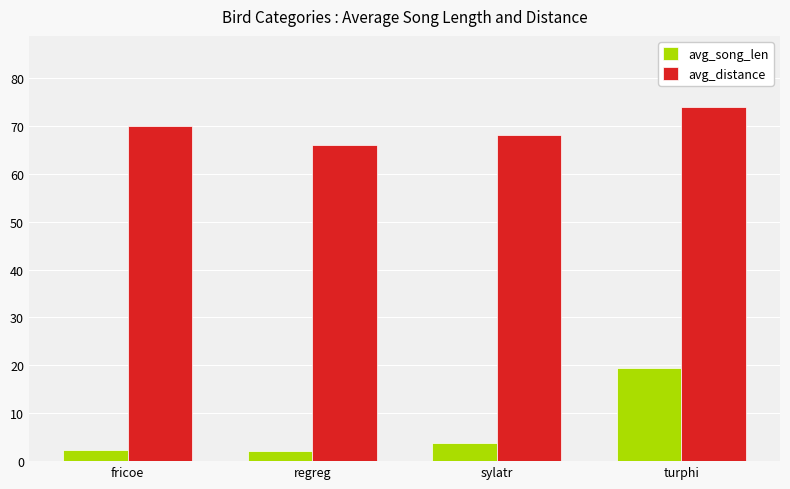

The avg_distance series shows 39.8 at fricoe. True or false?

False